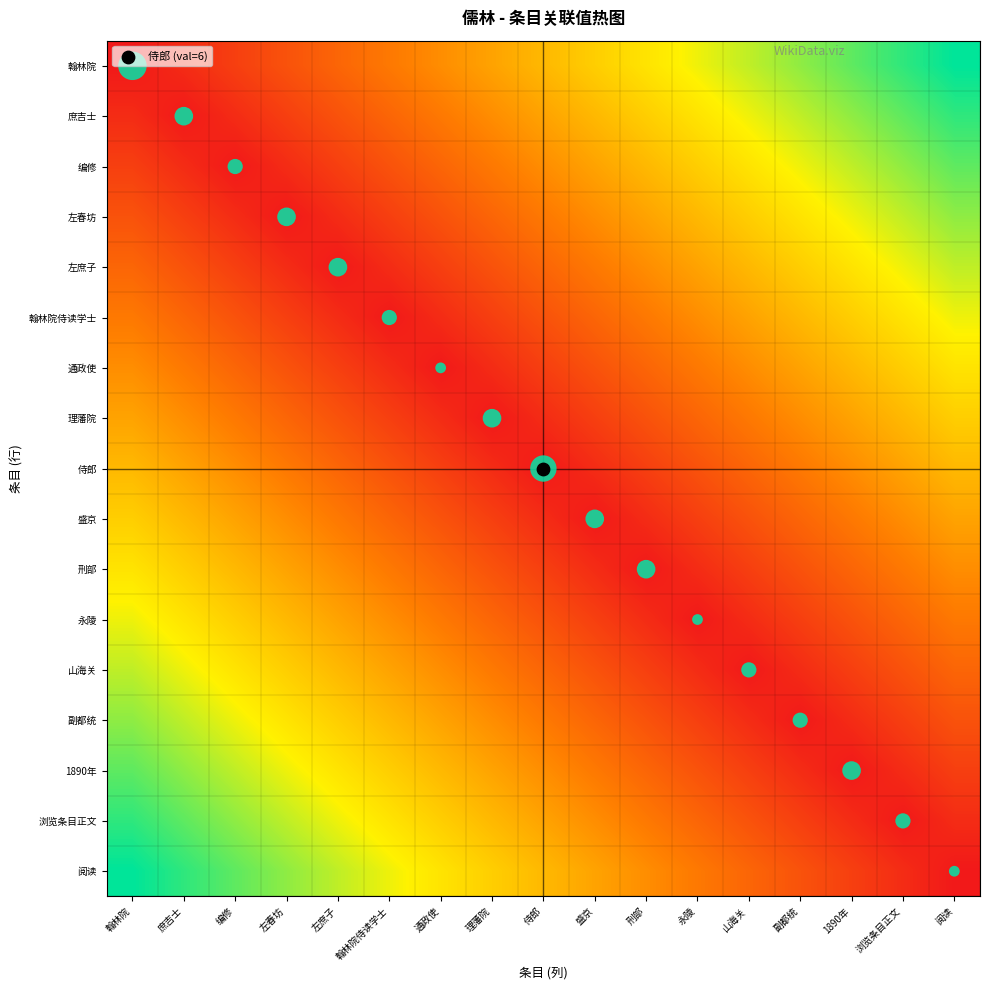

At which category is the sum across all series the highest?

翰林院